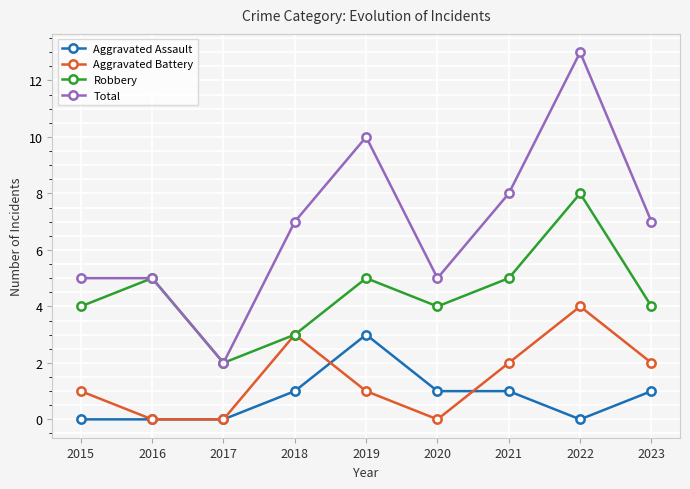

Is the value of Aggravated Assault at 2019 greater than the value of Aggravated Battery at 2019?

Yes